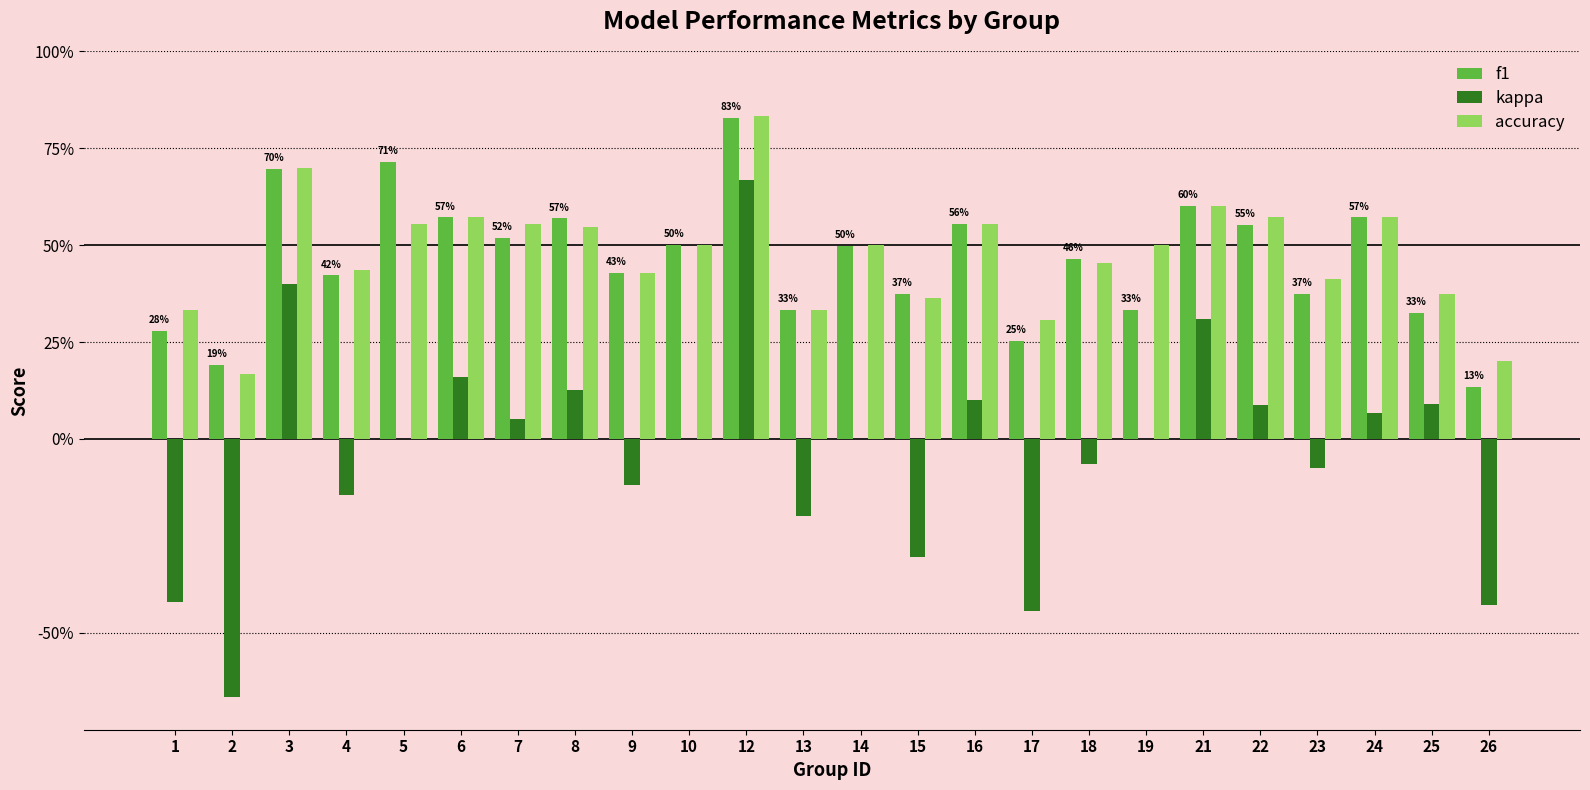

Which series has the widest spread of values?

kappa